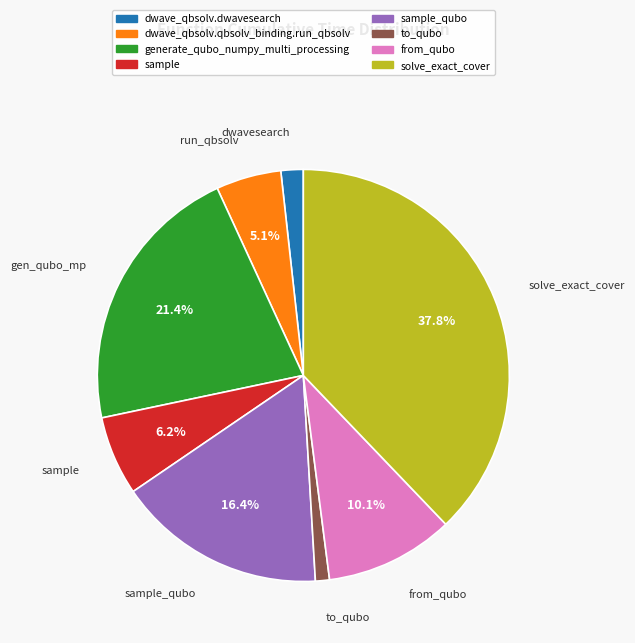

Does any single category account for the majority?

No